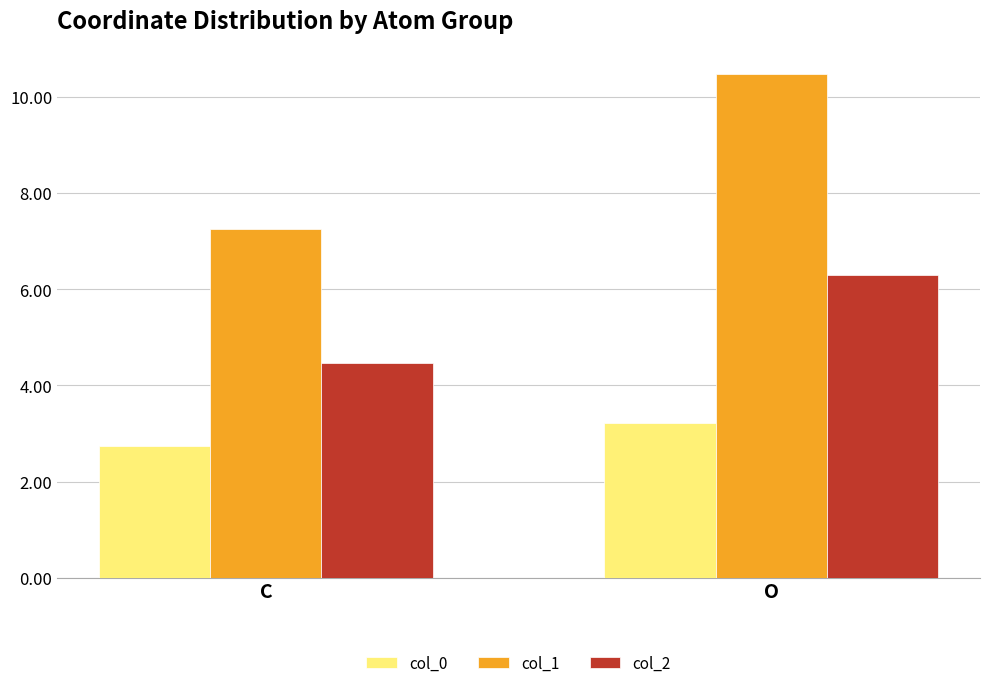

At which label does col_0 first exceed 3?

O